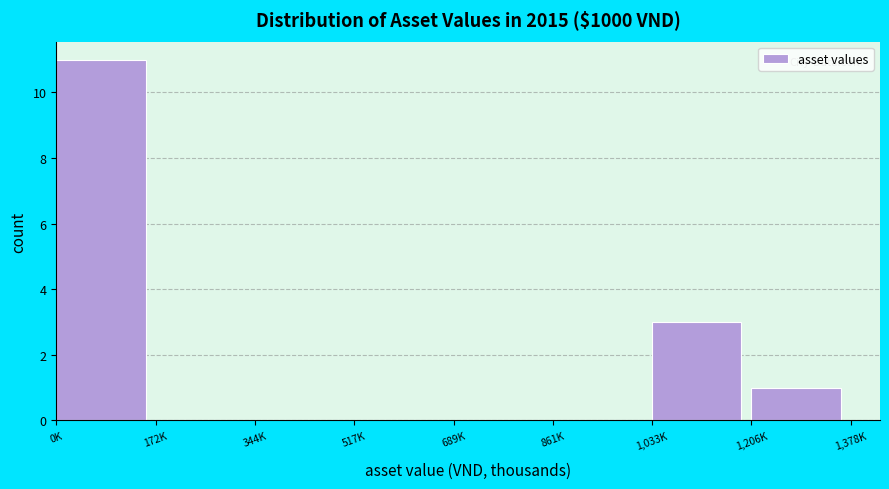

Reading left to right, what are all the values shown in this chart?

0K=11	172K=0	344K=0	517K=0	689K=0	861K=0	1,033K=3	1,206K=1